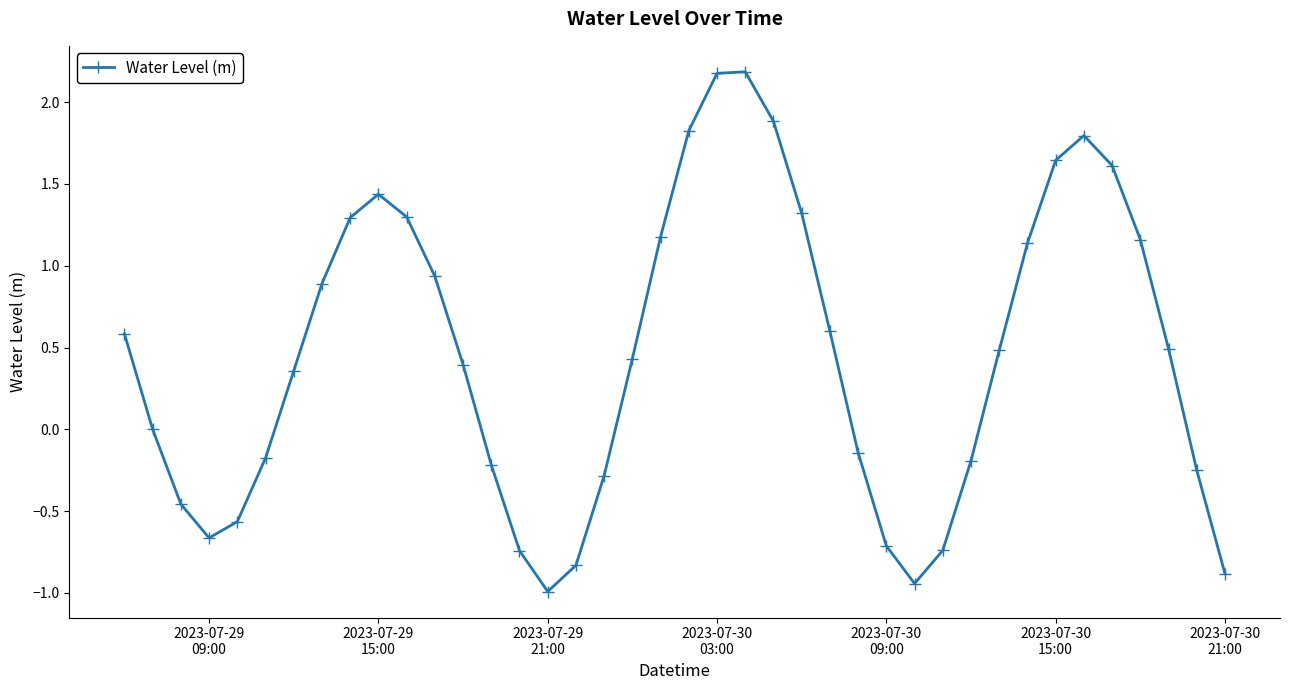

What is the average value?

0.5